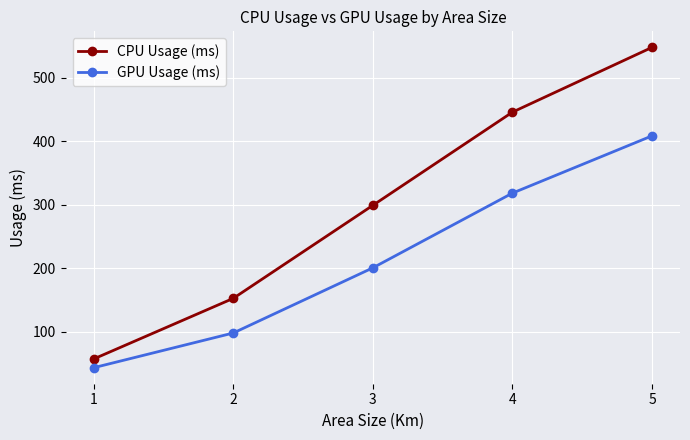

True or false: CPU Usage (ms) and GPU Usage (ms) cross at least once.

False